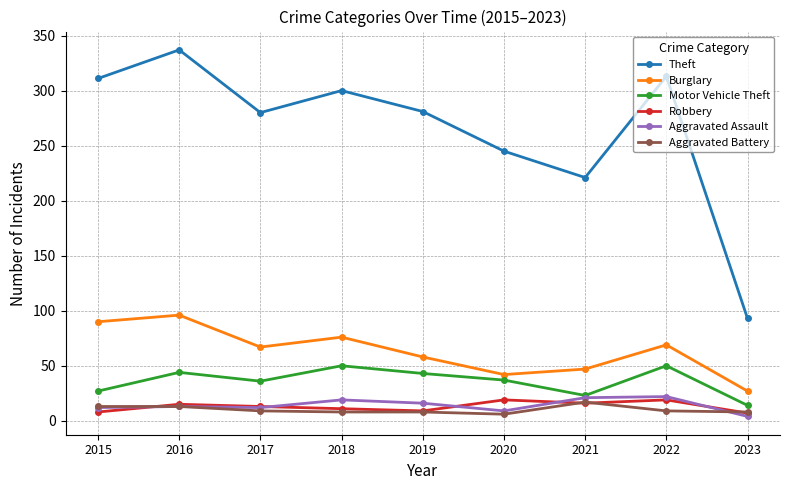

Is it true that Motor Vehicle Theft equals 63 at 2016?

False